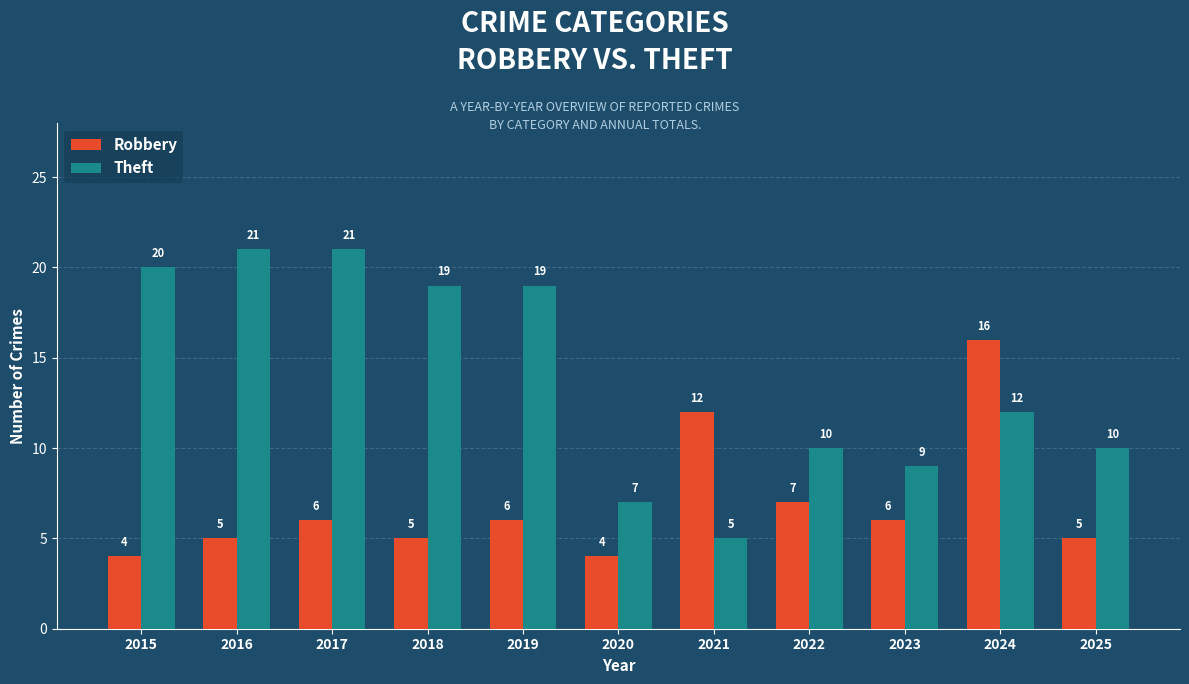

Where does the Theft series first go above 12?

2015